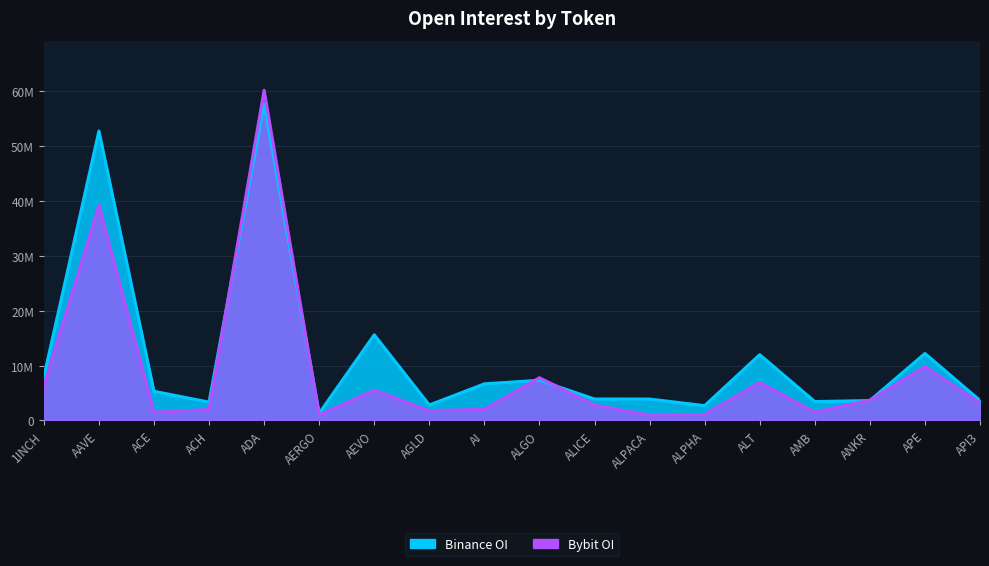

Reading left to right, transcribe all the data shown in this chart.

Binance_OI: 7944755	52775843	5312493	3337611	57728565	1313150	15614132	2815247	6674023	7321186	3903091	3896892	2697670	11990635	3439779	3621083	12206363	3644075
Bybit_OI: 6328203	39249047	1491608	1989881	60210981	979213	5523645	1765766	2015625	7790746	2802412	971264	1094917	6924337	1503120	3701954	9815089	3180036